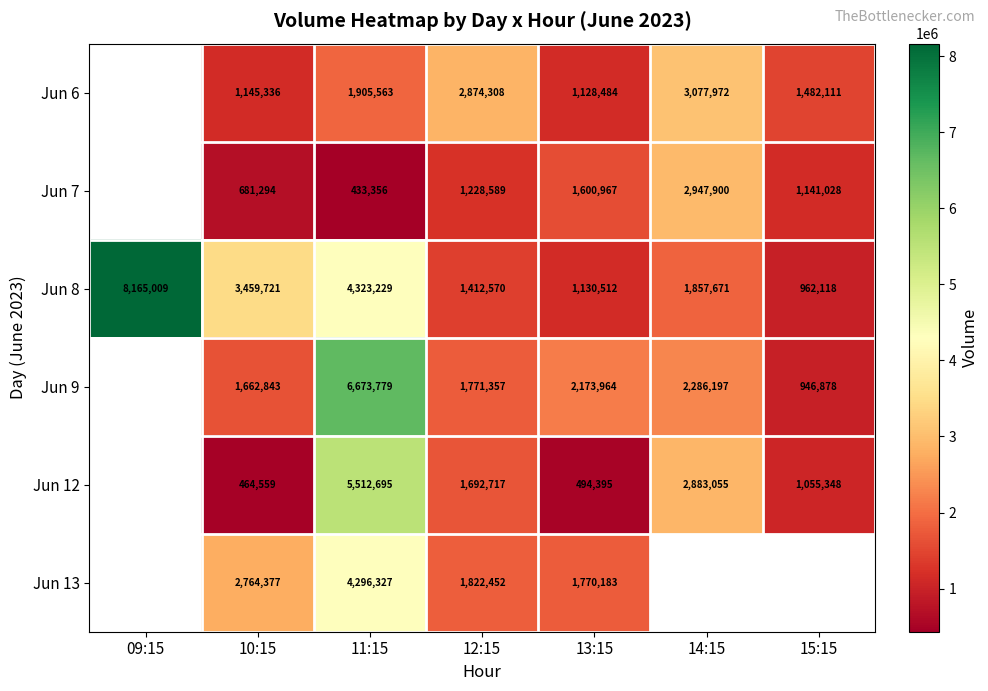

At which label does Jun 8 reach its minimum?

15:15